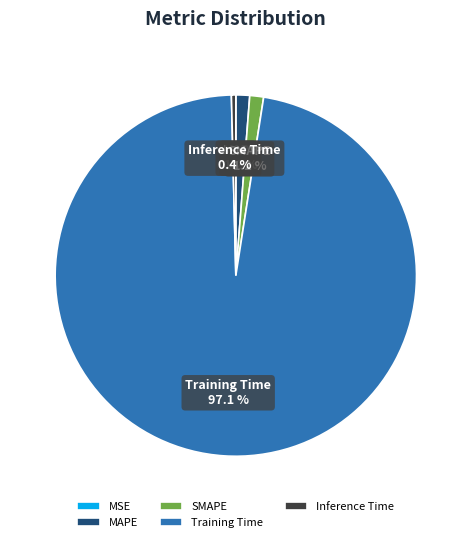

How much of the chart is everything except SMAPE?

98.8%